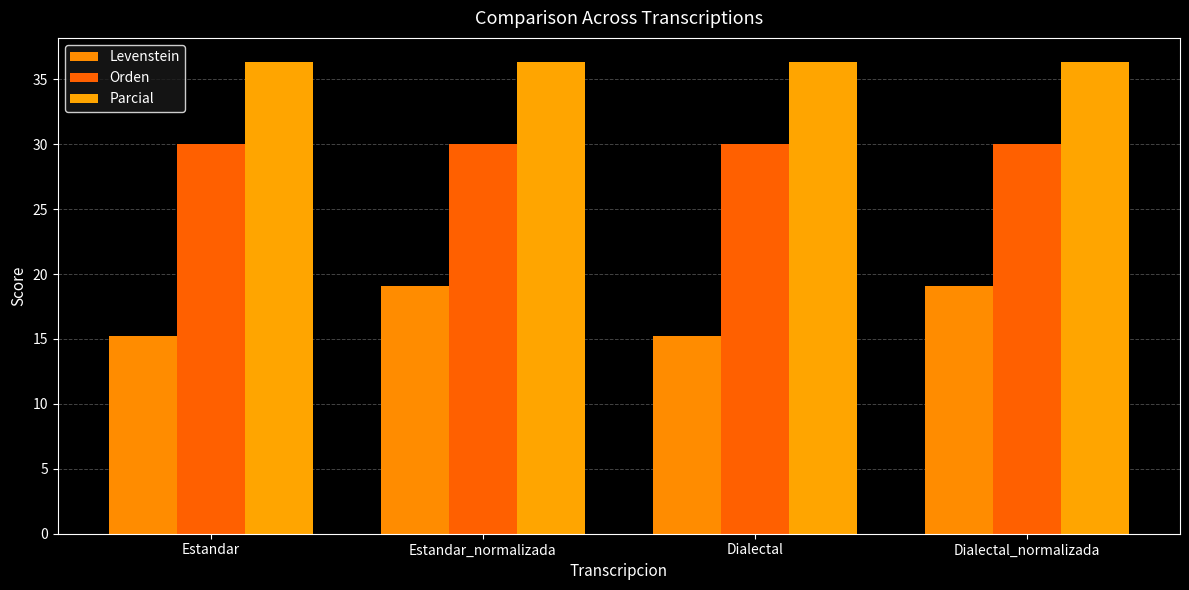

How many data points in Levenstein are less than 19?

2